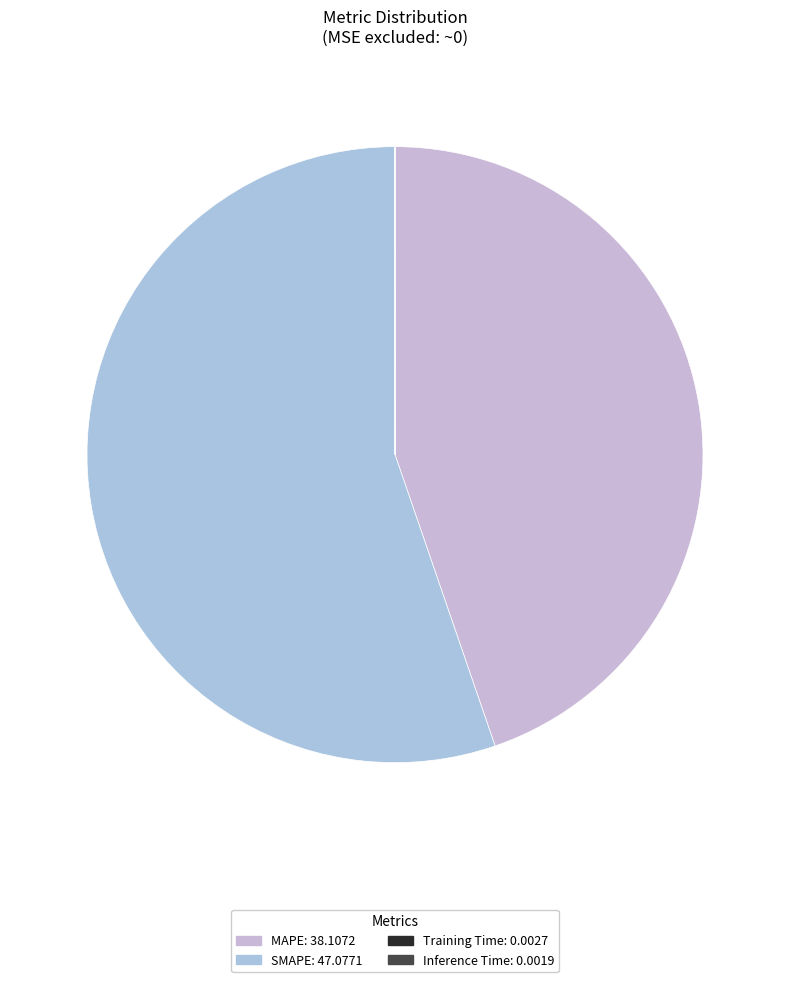

To the nearest percent, what portion does SMAPE represent?

55%